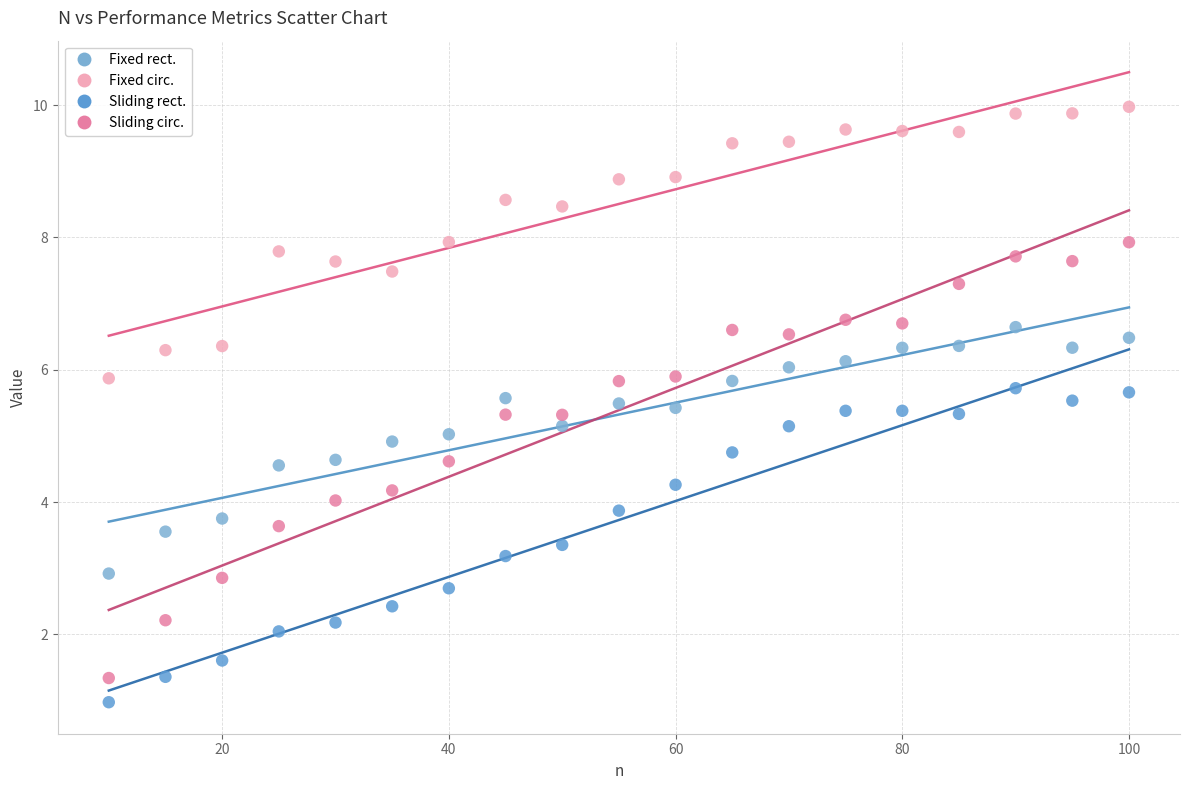

Across all data points, what is the range of X values (max minus min)?

90.0